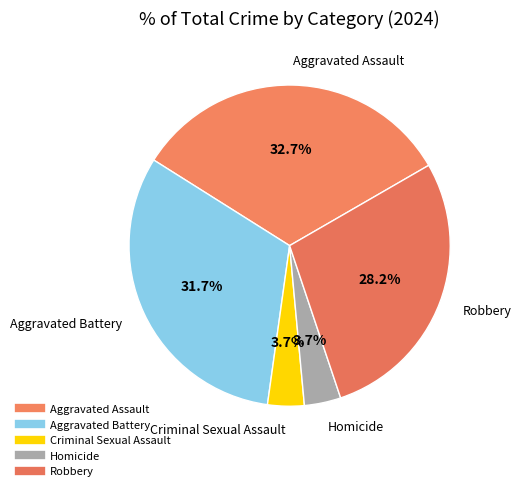

Is it true that Criminal Sexual Assault is 1% of the pie?

False